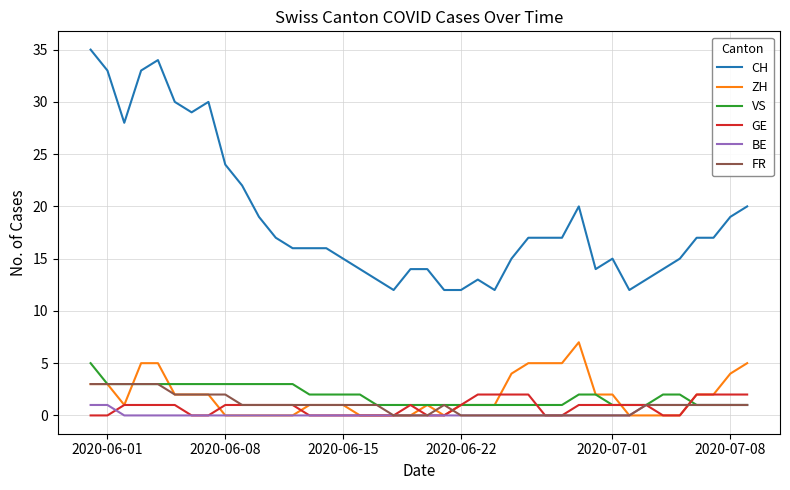

What is the minimum value for CH?

12